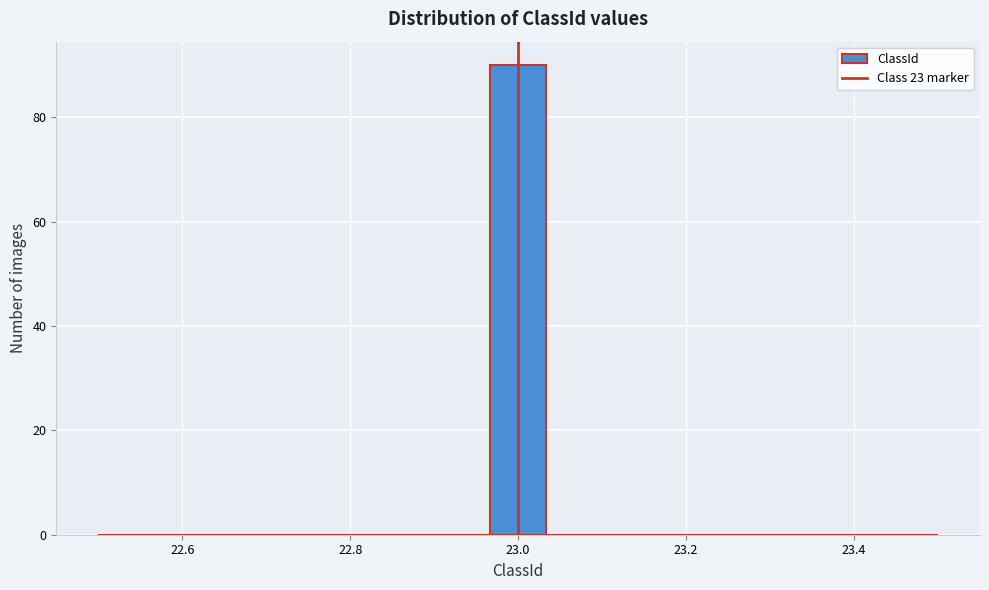

Around what value on the x-axis is the tallest bar? Give the approximate position of its centre, as read against the axis.

23.00